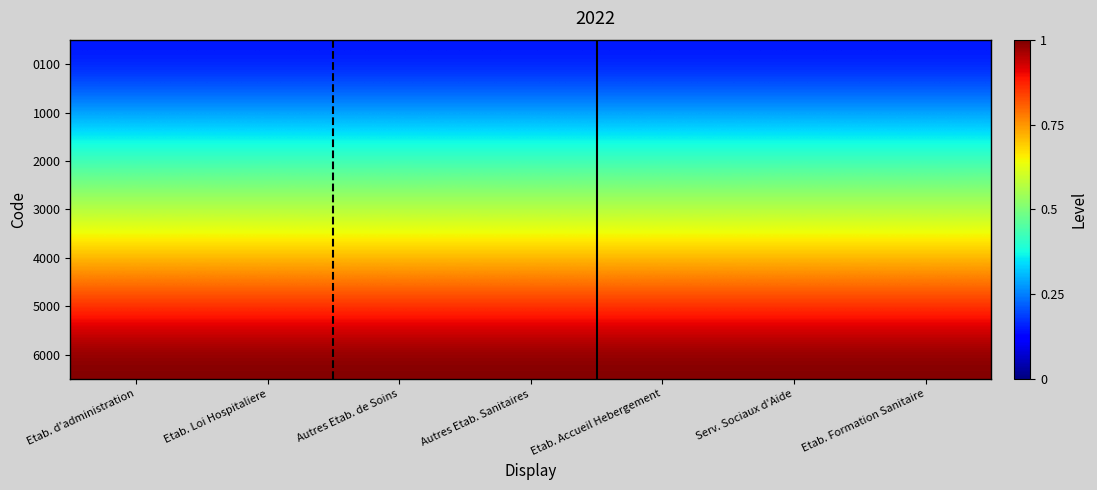

Between Etab. Loi Hospitaliere and Etab. d'administration, which is larger?

Etab. Loi Hospitaliere